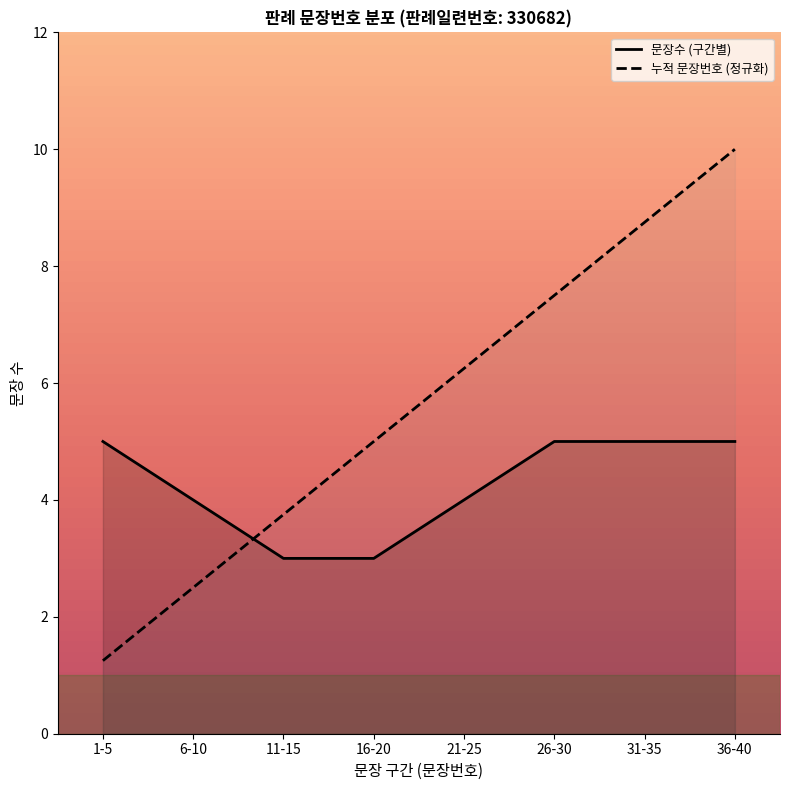

What is the total value across all series at 26-30?

12.5